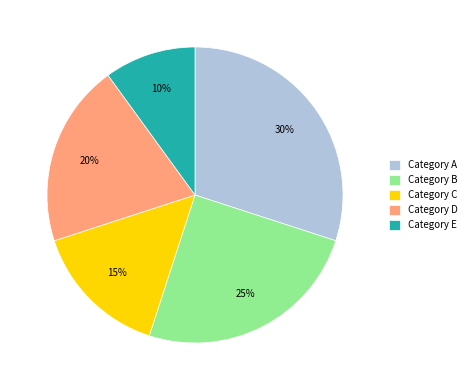

Which has a higher value, Category C or Category D?

Category D